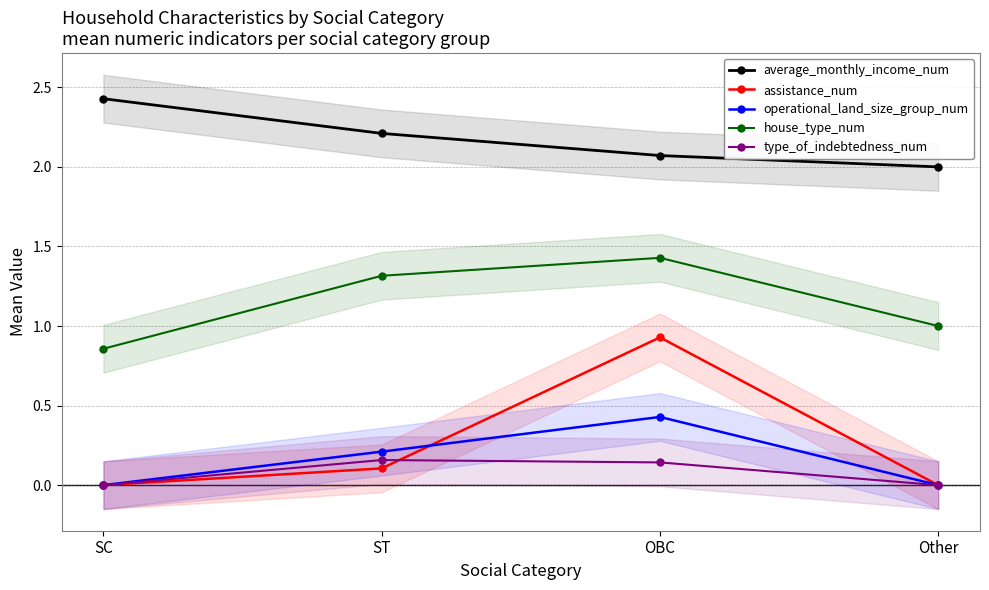

What is the total value across all series at Other?

3.0